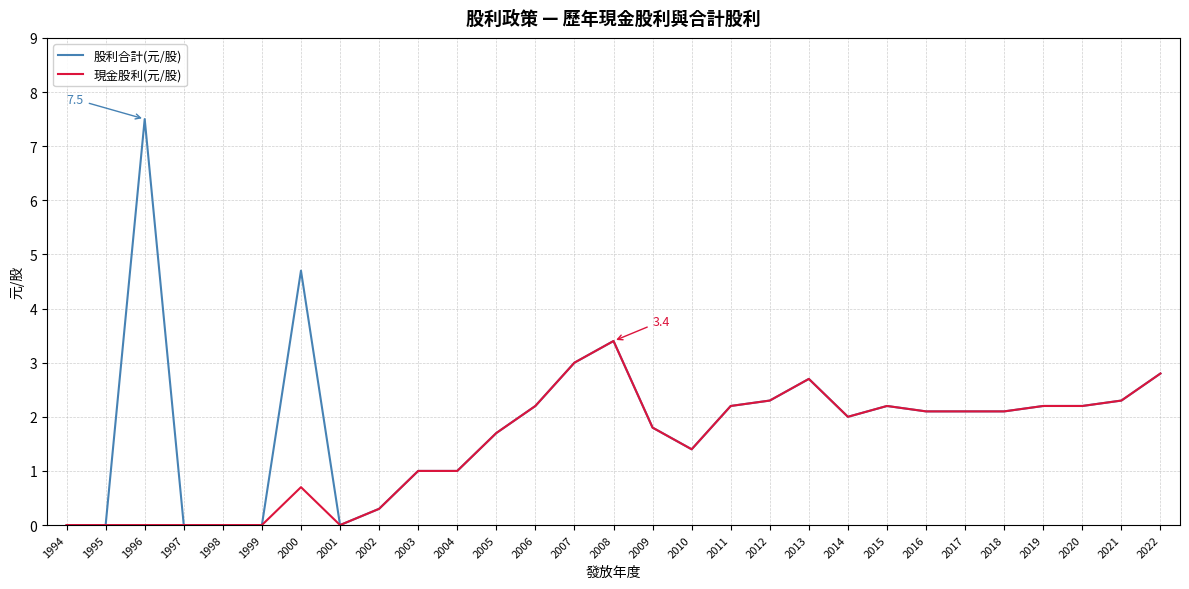

The 現金股利(元/股) series shows 2.2 at 2006. True or false?

True